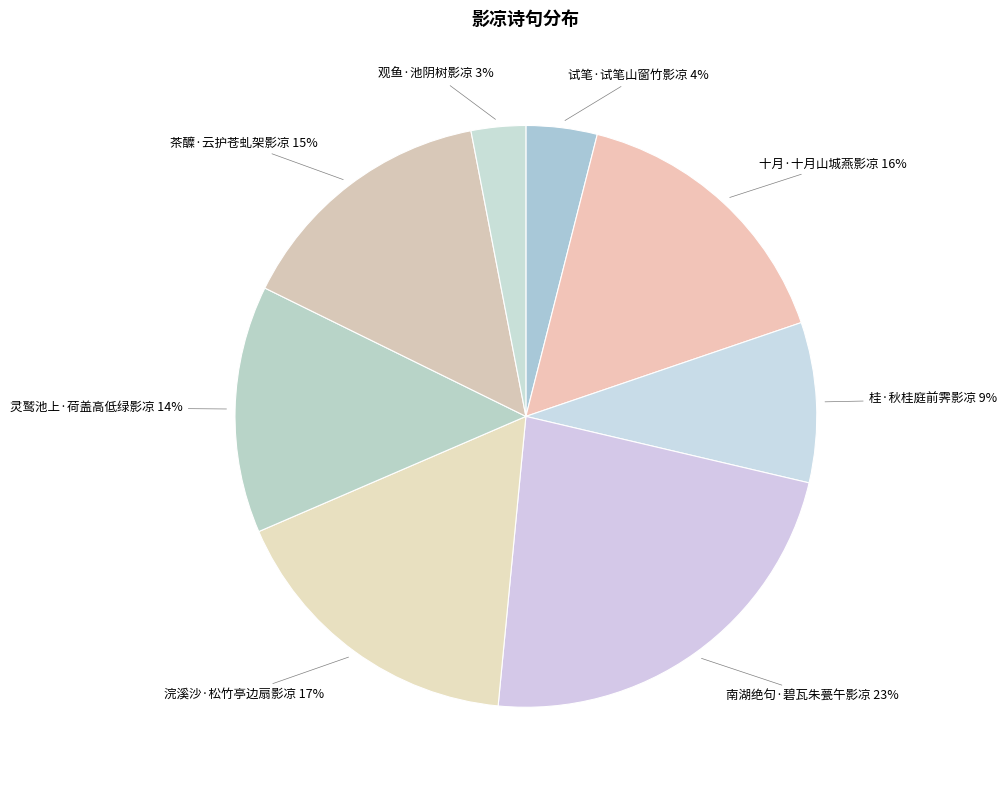

The 观鱼·池阴树影凉 slice represents 12% of the pie. True or false?

False